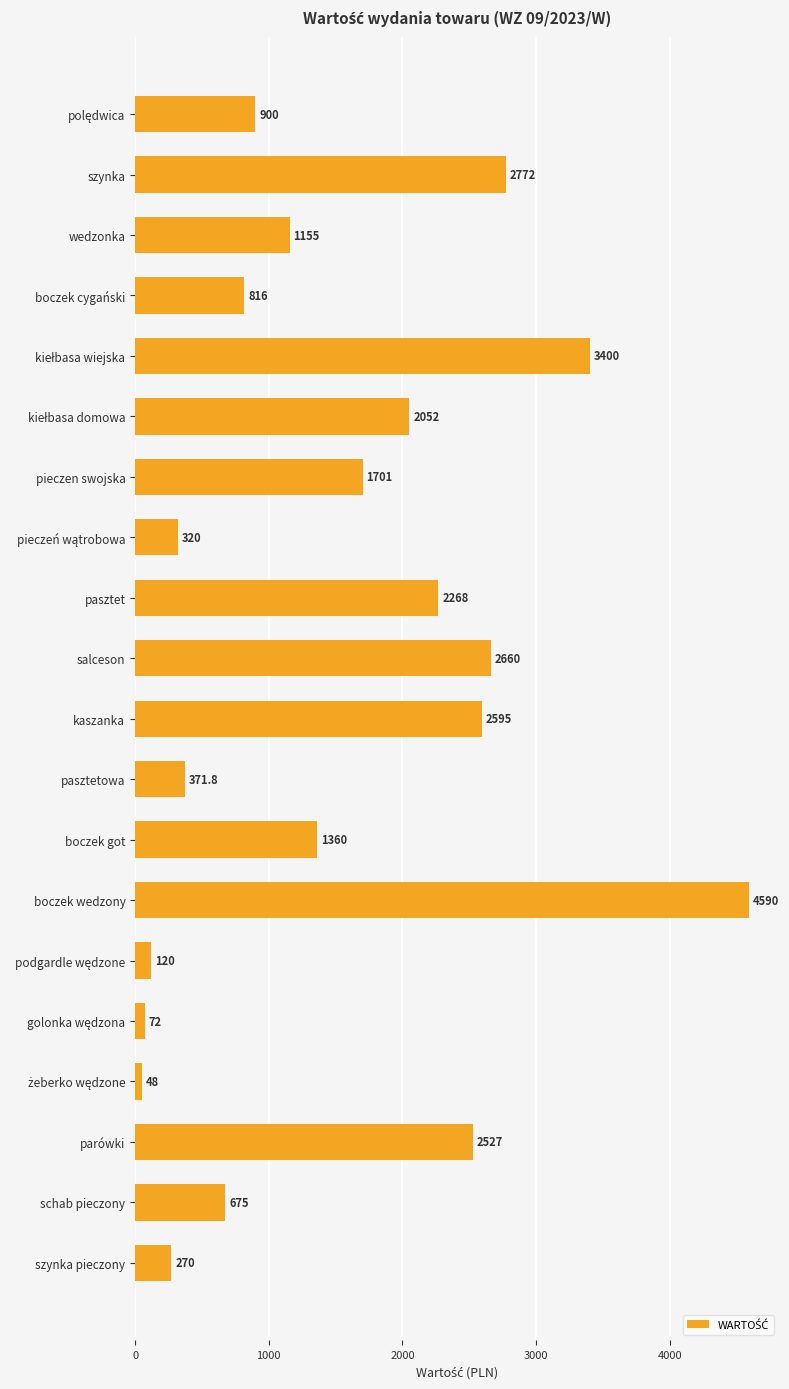

Approximately how many times larger is the value at pasztet compared to szynka?

0.8